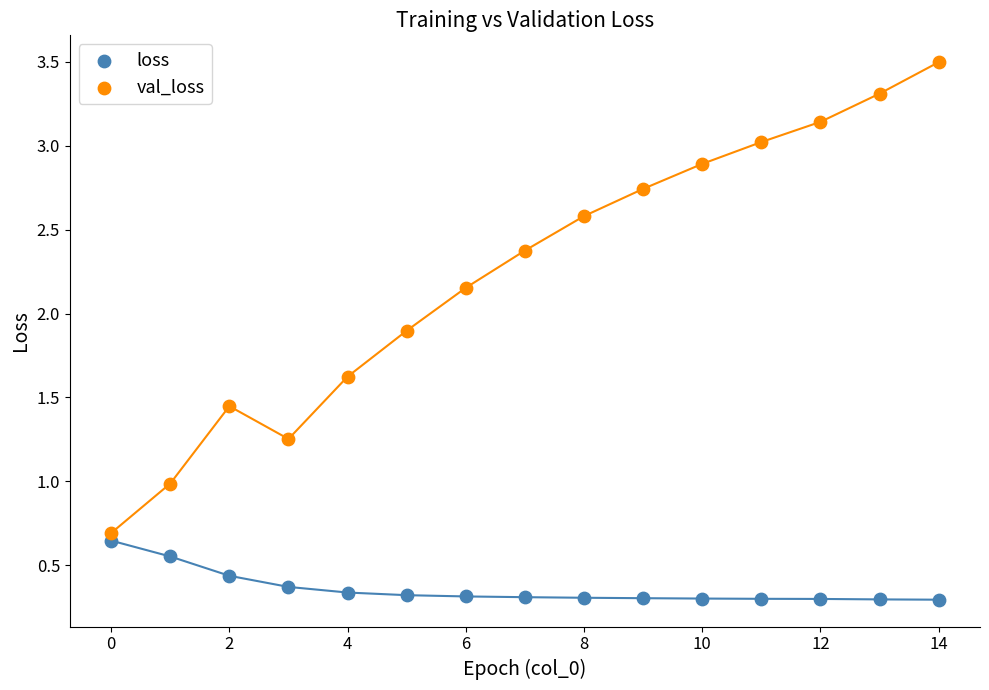

In the val_loss series, what Y value is closest to 2?

1.9